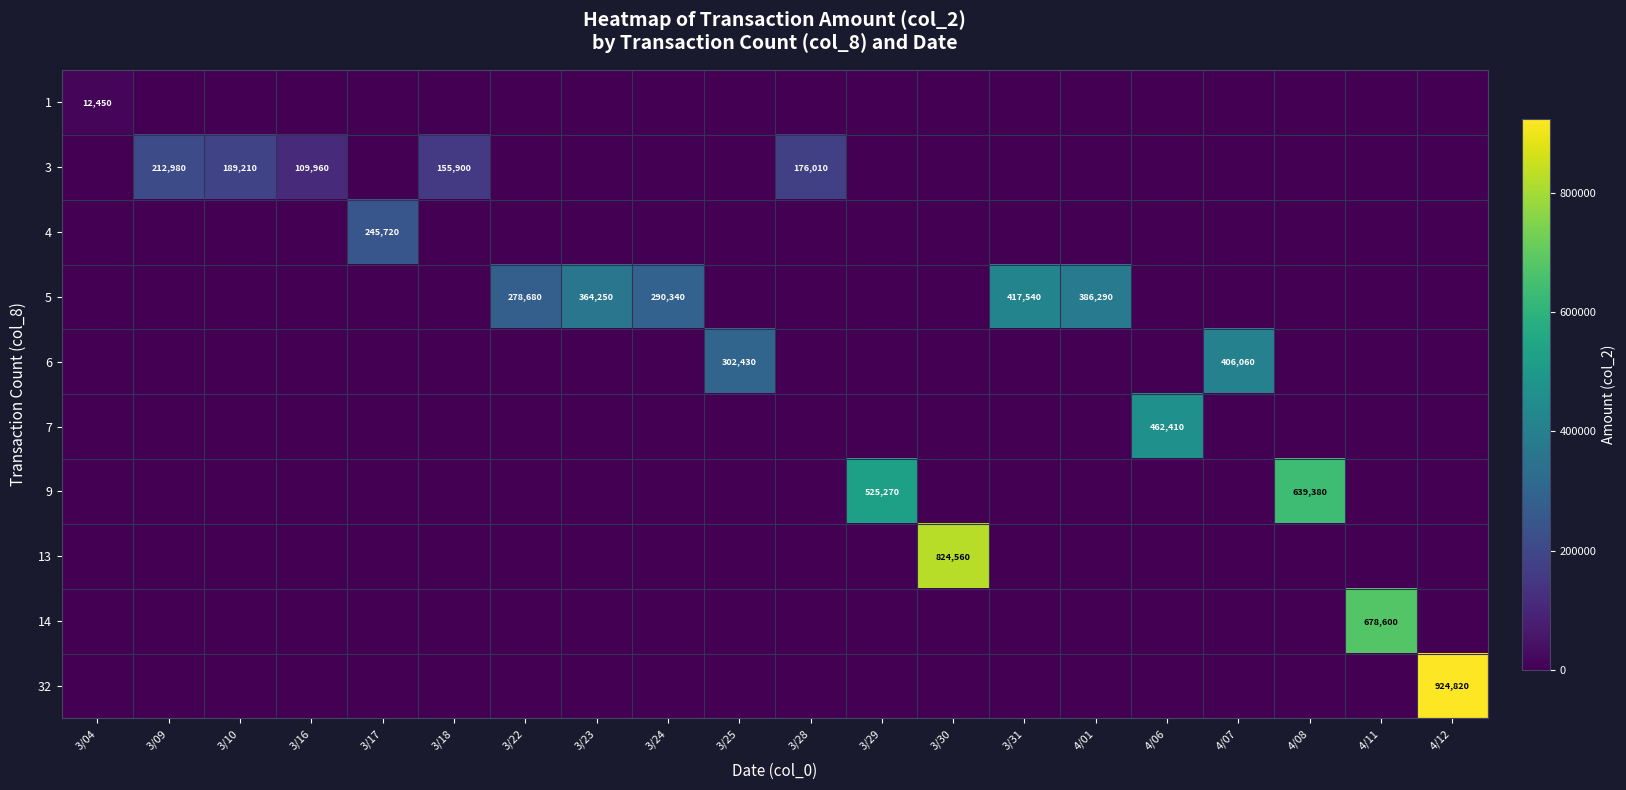

What is the total value across all series at 3/04?

12450